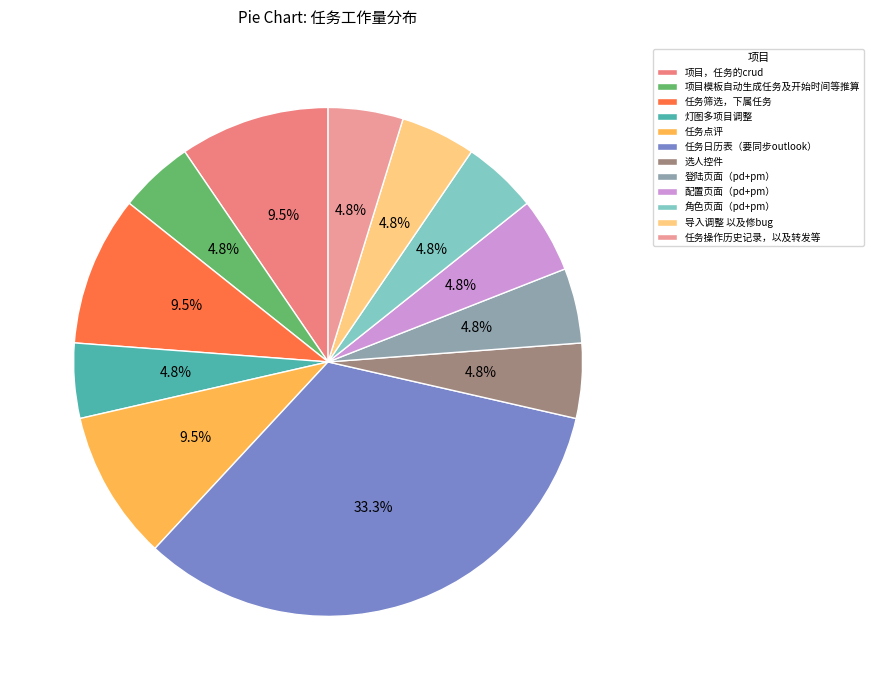

Does any single category account for the majority?

No